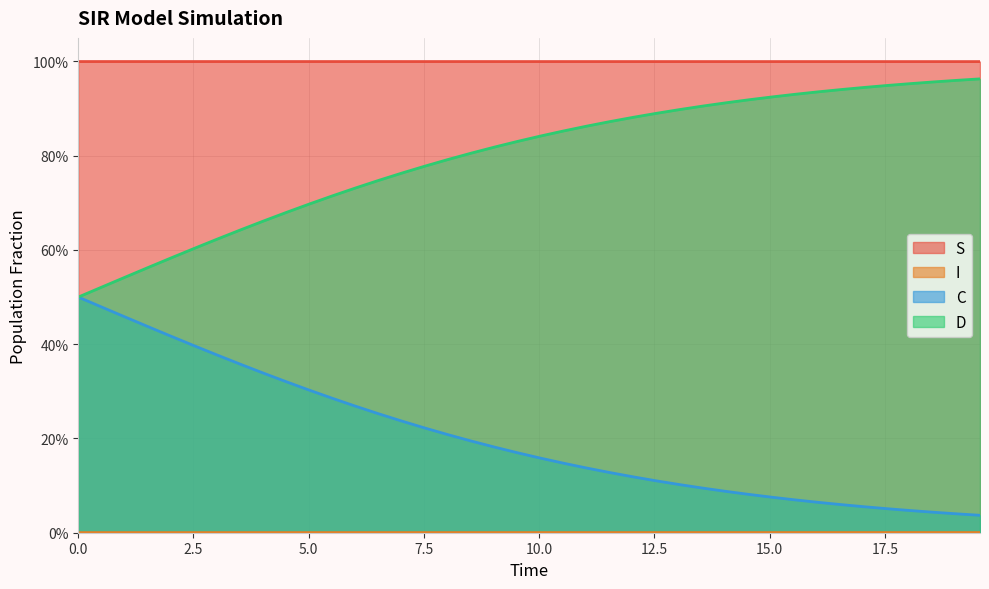

Reading left to right, list all the values displayed in this chart.

S: 1.0	1.0	1.0	1.0	1.0	1.0	1.0	1.0	1.0	1.0	1.0	1.0	1.0	1.0	1.0	1.0	1.0	1.0	1.0	1.0	1.0	1.0	1.0	1.0	1.0	1.0	1.0	1.0	1.0	1.0	1.0	1.0	1.0	1.0	1.0	1.0	1.0	1.0	1.0	1.0
I: 0.0	0.0	0.0	0.0	0.0	0.0	0.0	0.0	0.0	0.0	0.0	0.0	0.0	0.0	0.0	0.0	0.0	0.0	0.0	0.0	0.0	0.0	0.0	0.0	0.0	0.0	0.0	0.0	0.0	0.0	0.0	0.0	0.0	0.0	0.0	0.0	0.0	0.0	0.0	0.0
C: 0.5	0.5	0.5	0.4	0.4	0.4	0.4	0.4	0.3	0.3	0.3	0.3	0.3	0.3	0.2	0.2	0.2	0.2	0.2	0.2	0.2	0.1	0.1	0.1	0.1	0.1	0.1	0.1	0.1	0.1	0.1	0.1	0.1	0.1	0.1	0.1	0.0	0.0	0.0	0.0
D: 0.5	0.5	0.5	0.6	0.6	0.6	0.6	0.6	0.7	0.7	0.7	0.7	0.7	0.7	0.8	0.8	0.8	0.8	0.8	0.8	0.8	0.9	0.9	0.9	0.9	0.9	0.9	0.9	0.9	0.9	0.9	0.9	0.9	0.9	0.9	0.9	1.0	1.0	1.0	1.0